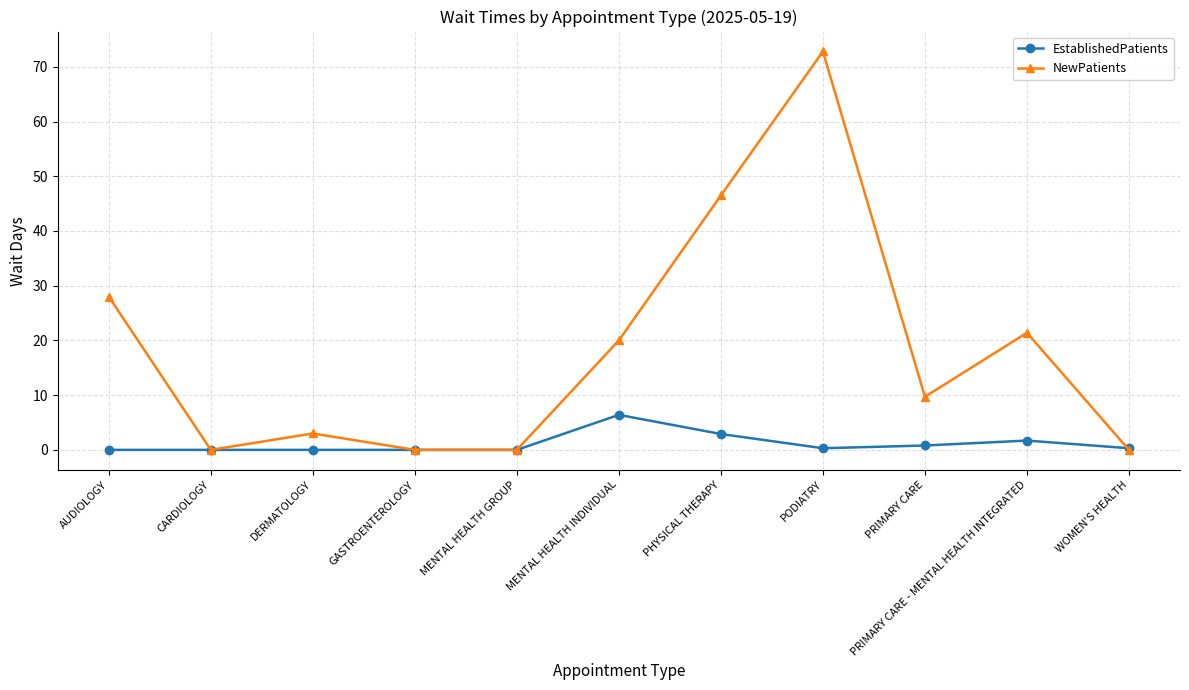

The value of NewPatients at PRIMARY CARE is 9.7. True or false?

True